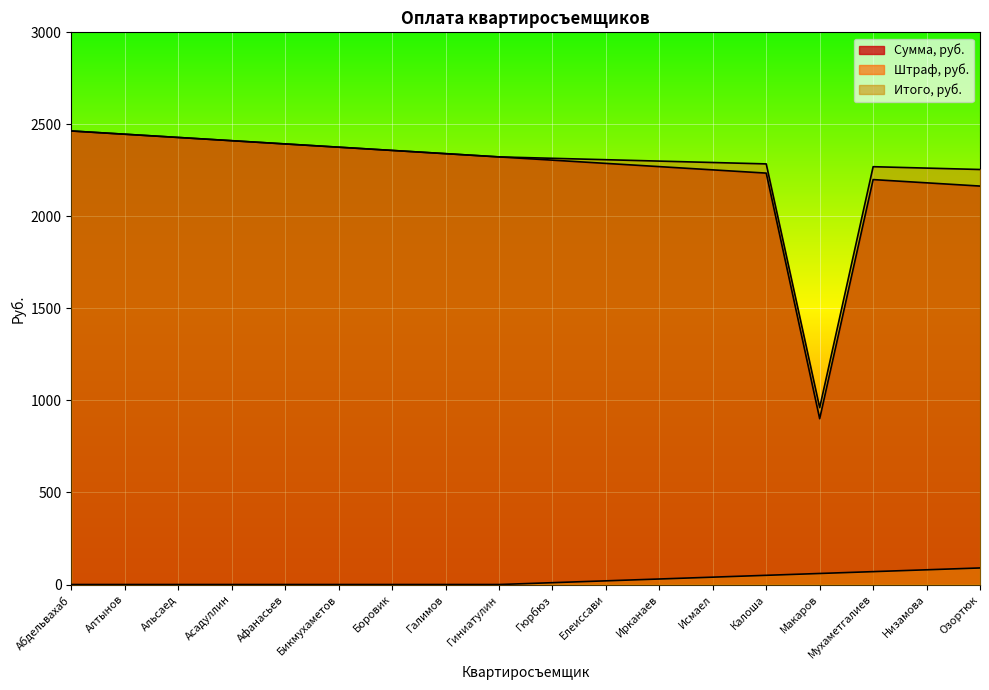

What position from the left is Мухаметгалиев?

16